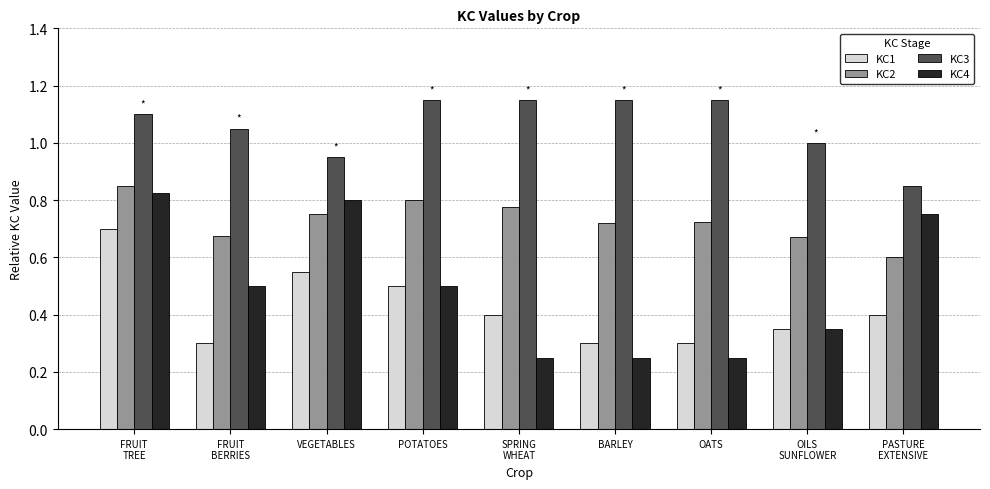

Which series changed the most between FRUIT
TREE and BARLEY?

KC4